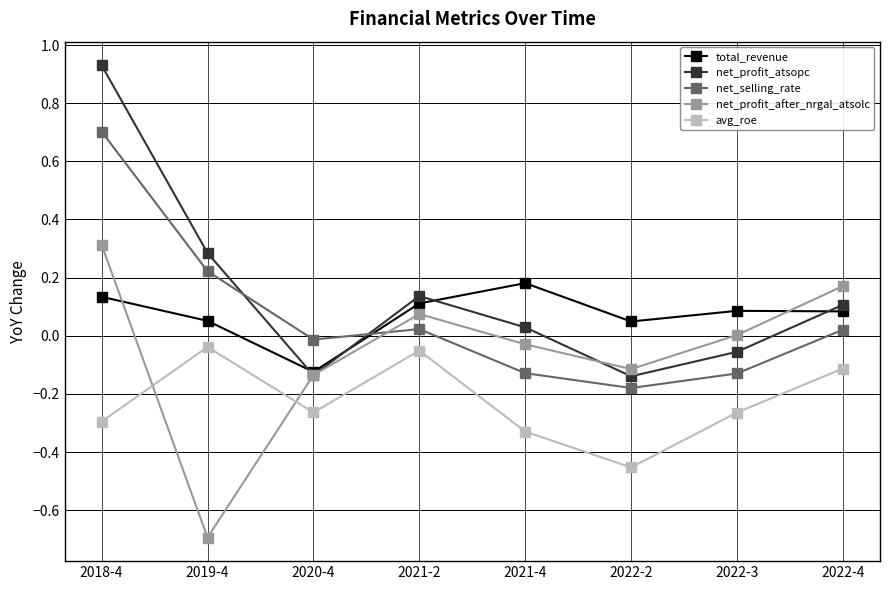

At which category is the sum across all series the highest?

2018-4